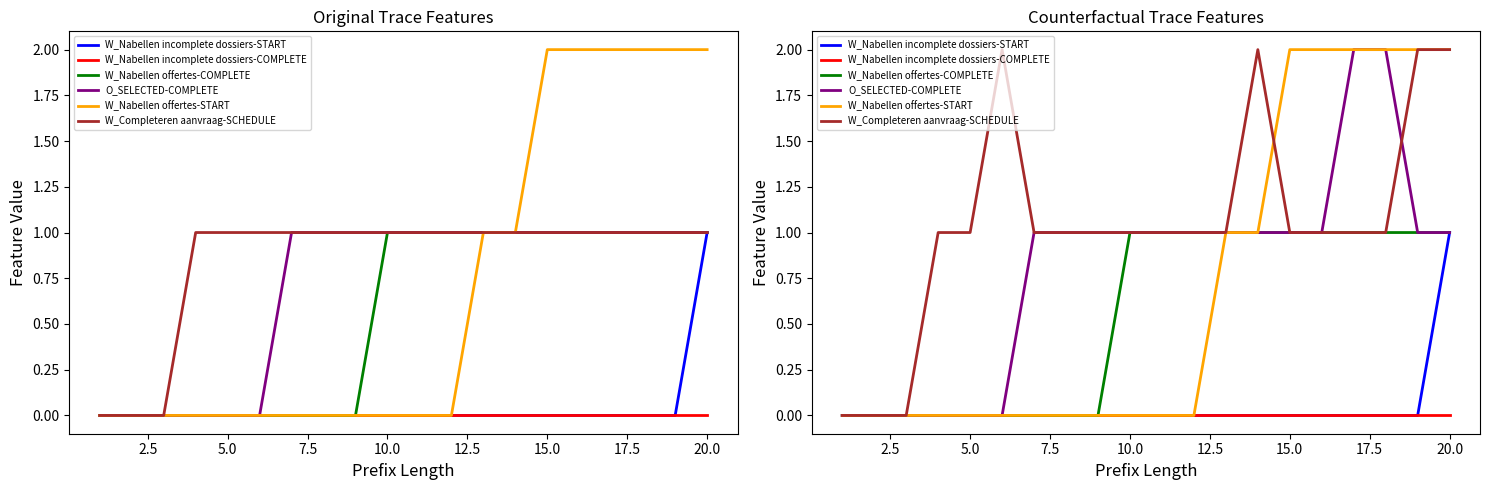

What is the average value of the W_Completeren aanvraag-SCHEDULE series?

1